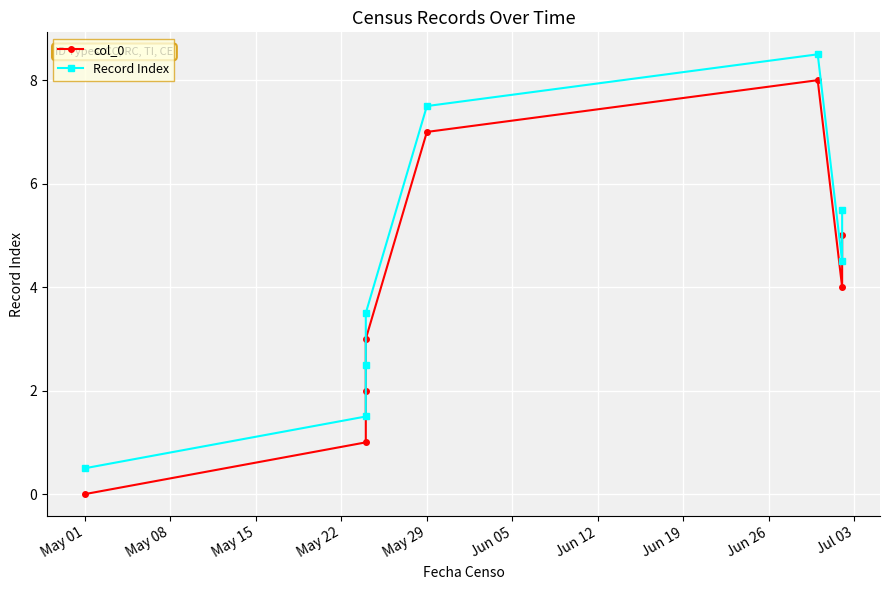

How many interior local peaks does the Record Index series have?

1